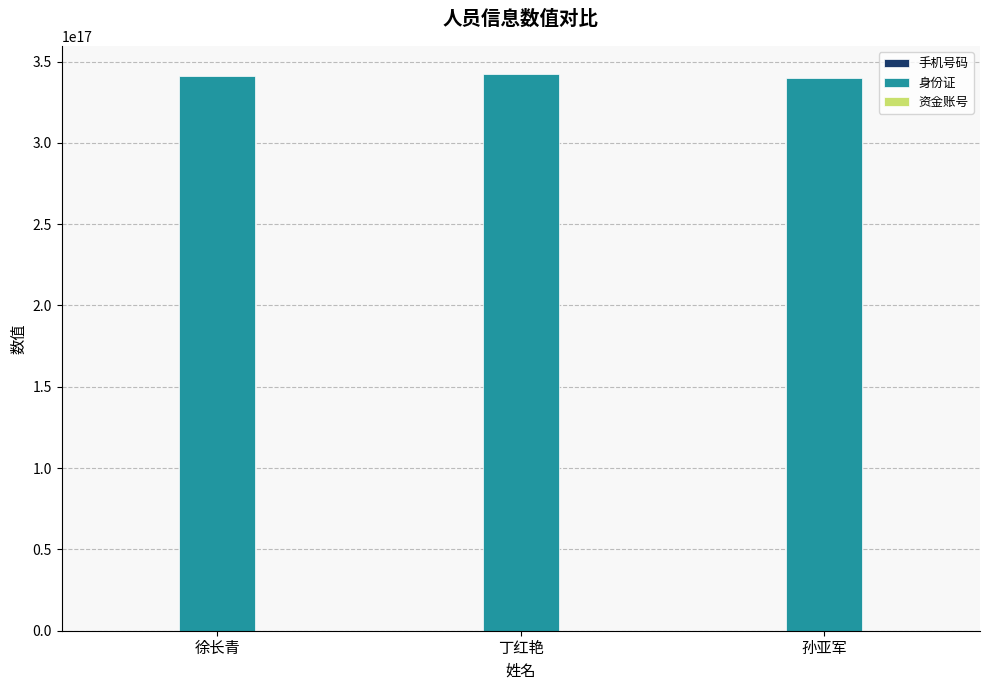

Which series has the largest total across all categories?

身份证